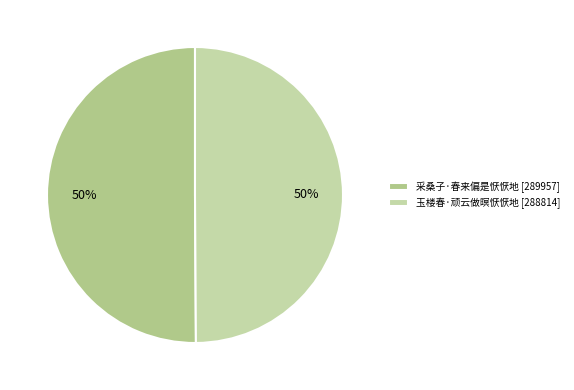

Is it true that 玉楼春·顽云做暝恹恹地 is 50% of the pie?

True